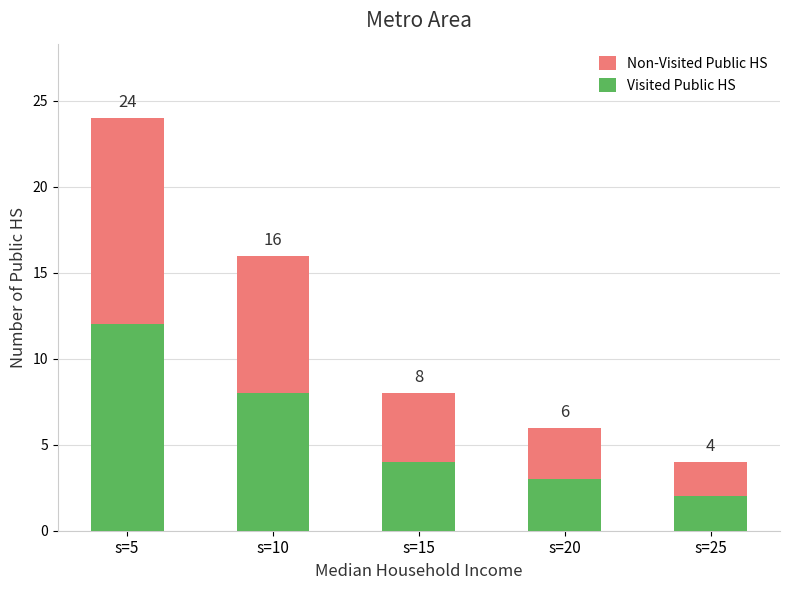

Between s=5 and s=15, which series saw the biggest shift?

Visited Public HS